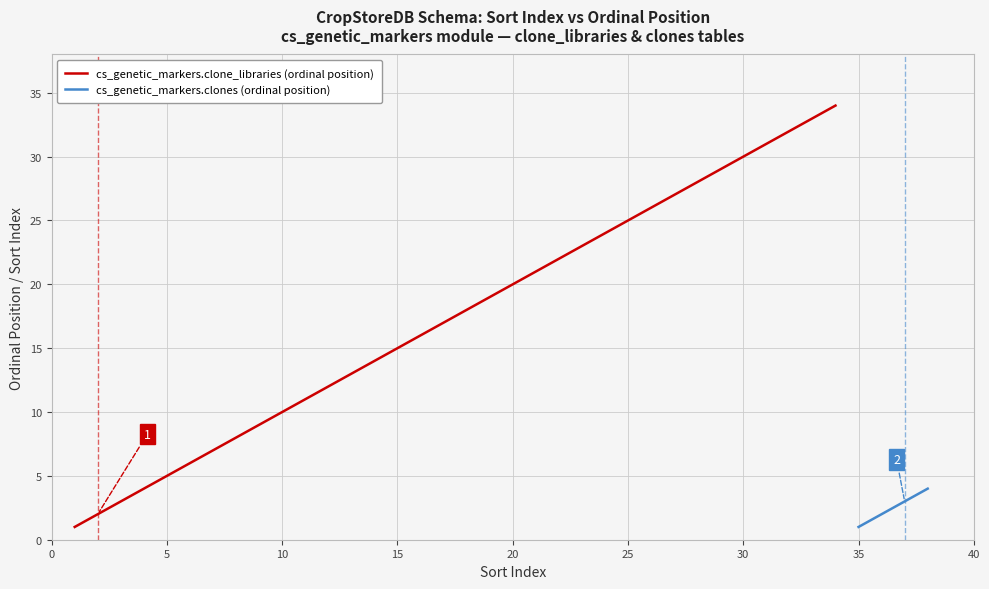

What is the highest value of the cs_genetic_markers.clone_libraries (ordinal position) series?

34